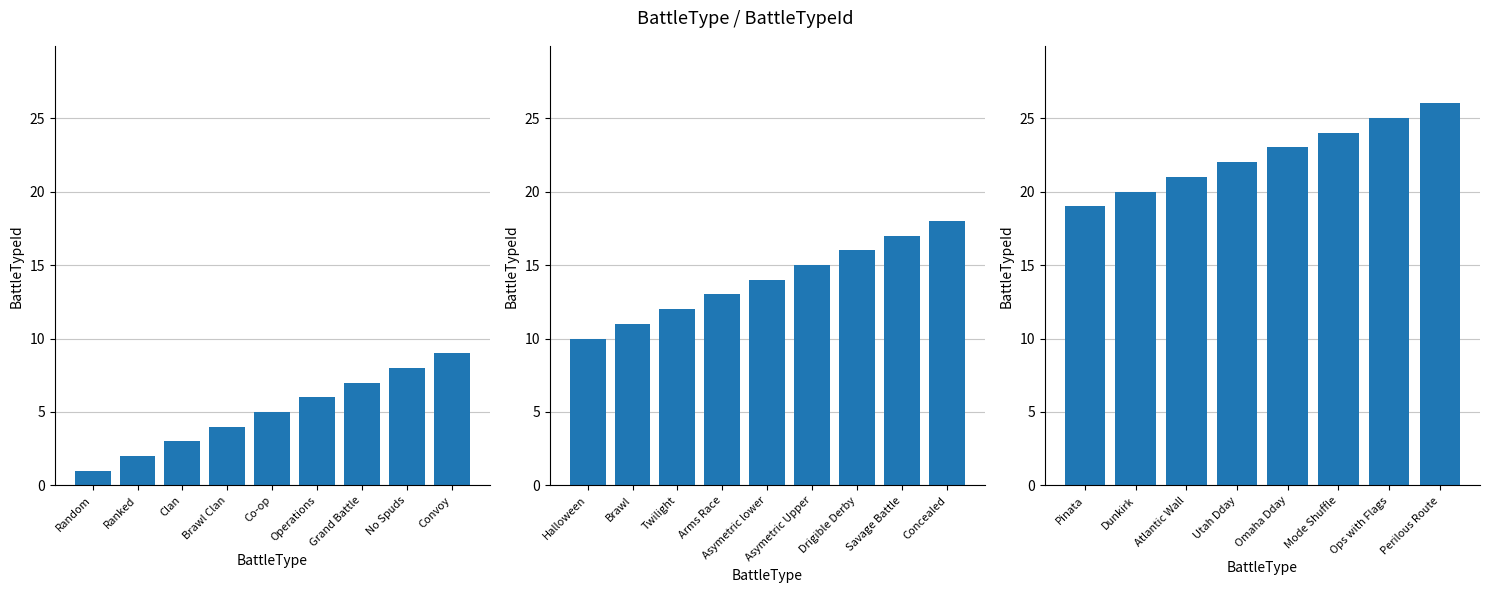

What is the average value?

22